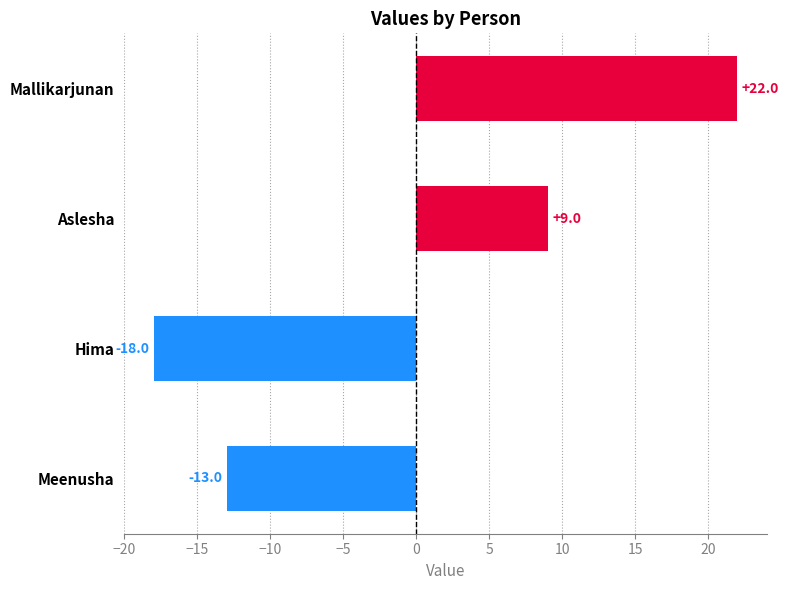

Which category has the highest value across all series?

Mallikarjunan